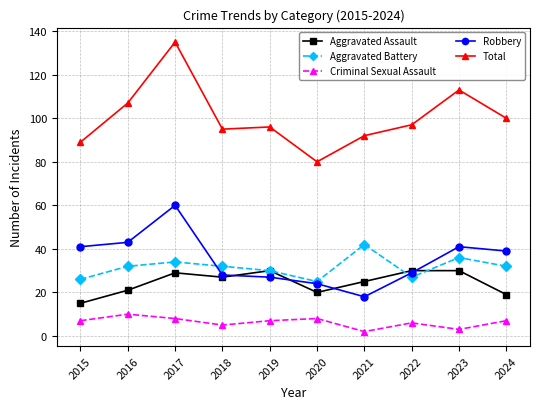

List the series in order of their peak value, lowest first.

Criminal Sexual Assault, Aggravated Assault, Aggravated Battery, Robbery, Total